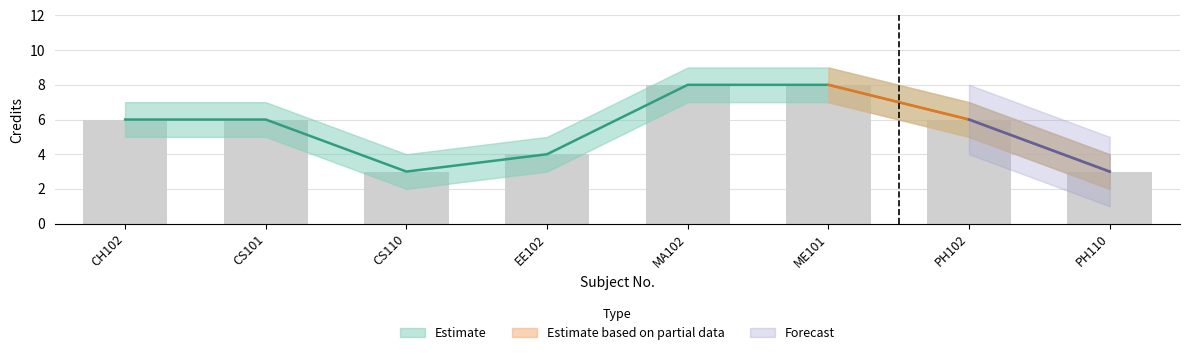

How many groups of bars are there?

8